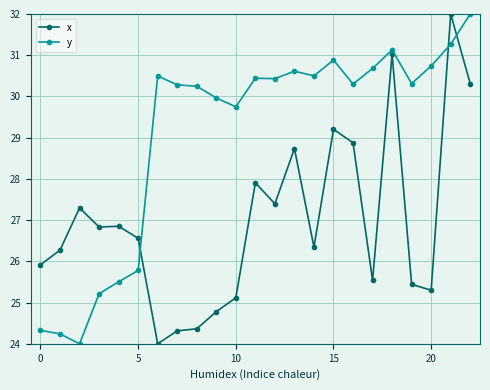

Does the chart display data point markers on the line(s)?

Yes